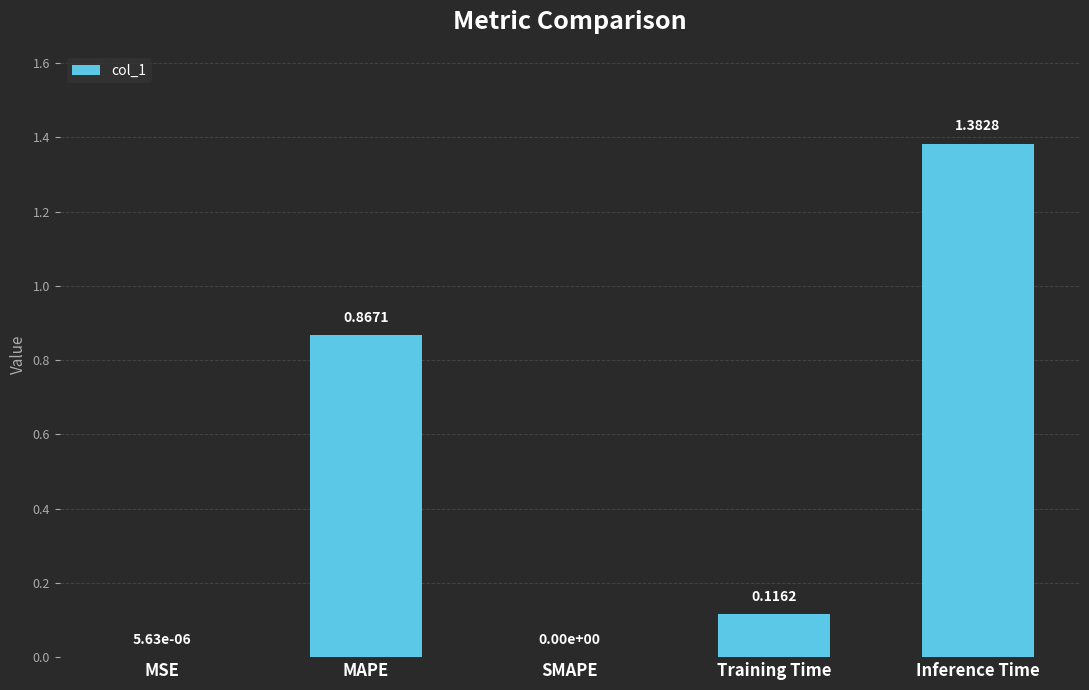

What is the sum of all values?

2.4